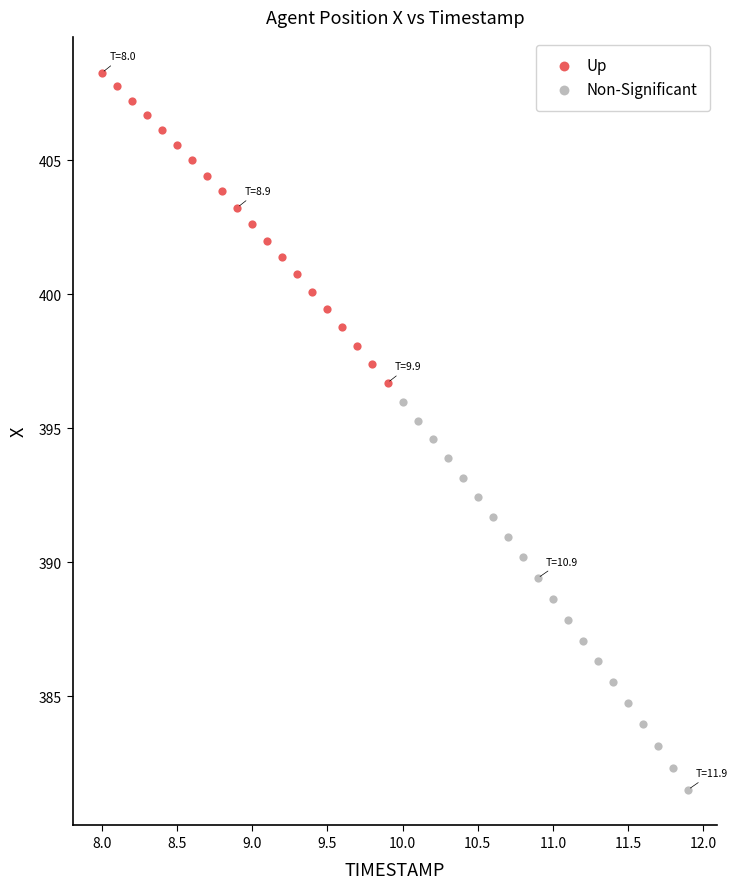

What are all the series names shown in the legend?

Up, Non-Significant